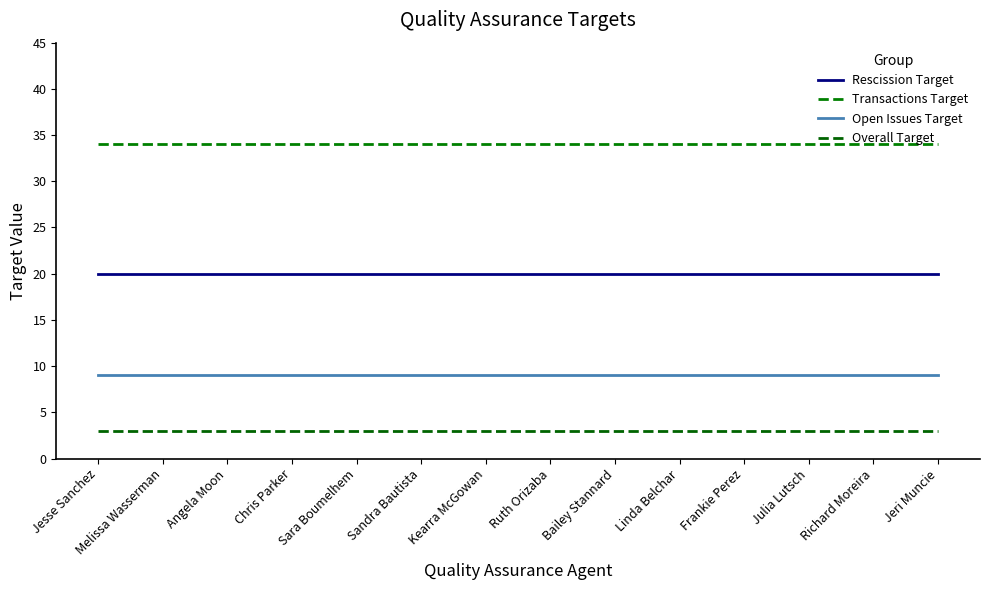

How many lines are shown in the chart?

4